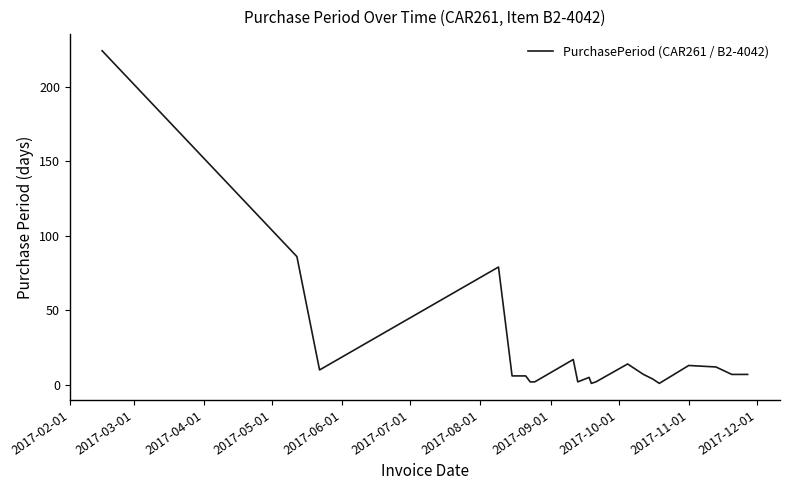

What is the maximum value shown in the chart?

224